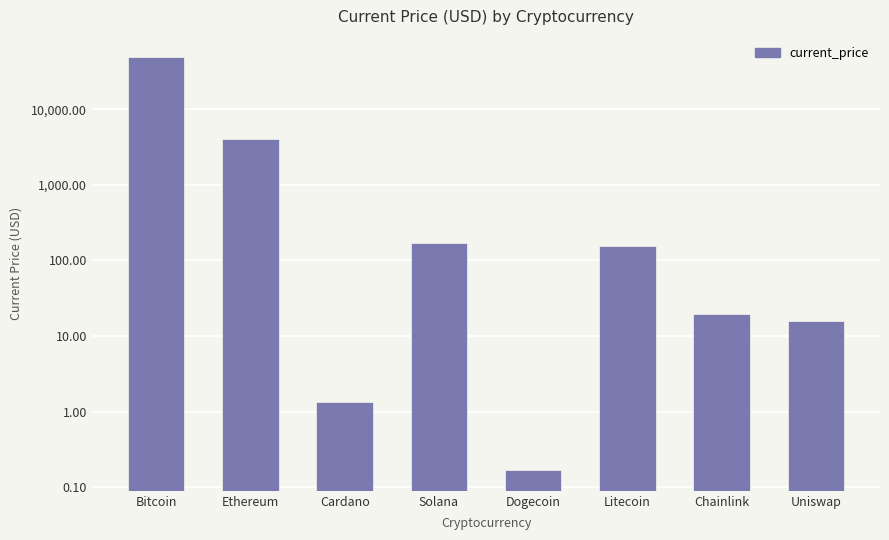

Rank the categories by value from highest to lowest.

Bitcoin, Ethereum, Solana, Litecoin, Chainlink, Uniswap, Cardano, Dogecoin